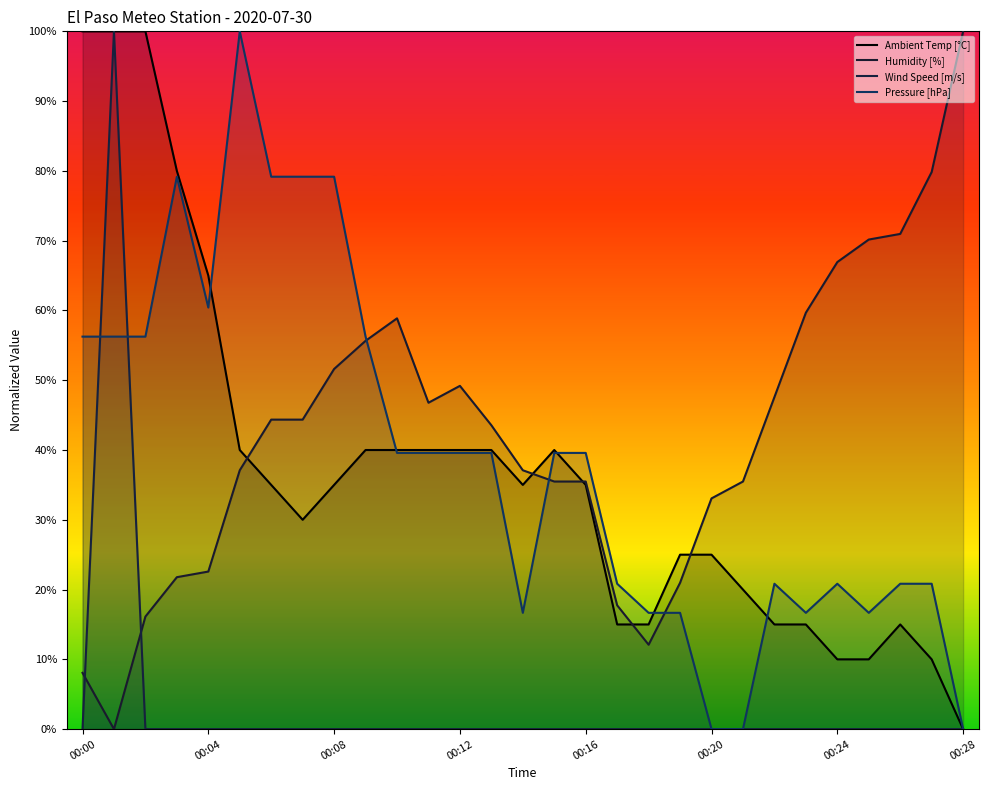

At which label does Pressure [hPa] first exceed 39?

00:00